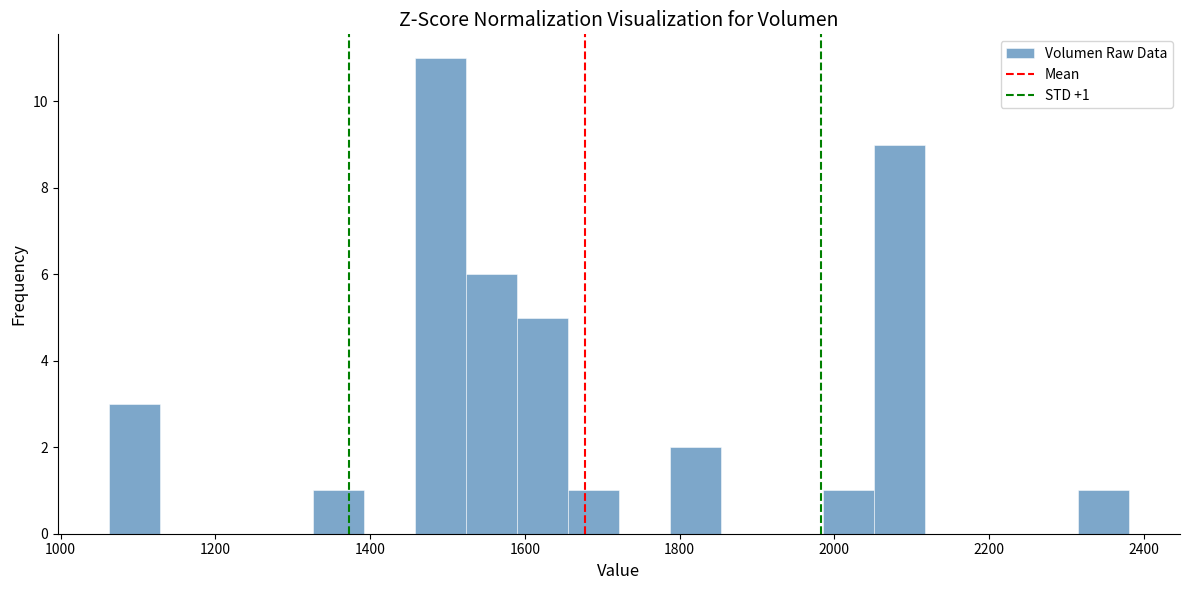

Read against the x-axis, roughly where is the centre of the tallest bar?

1500